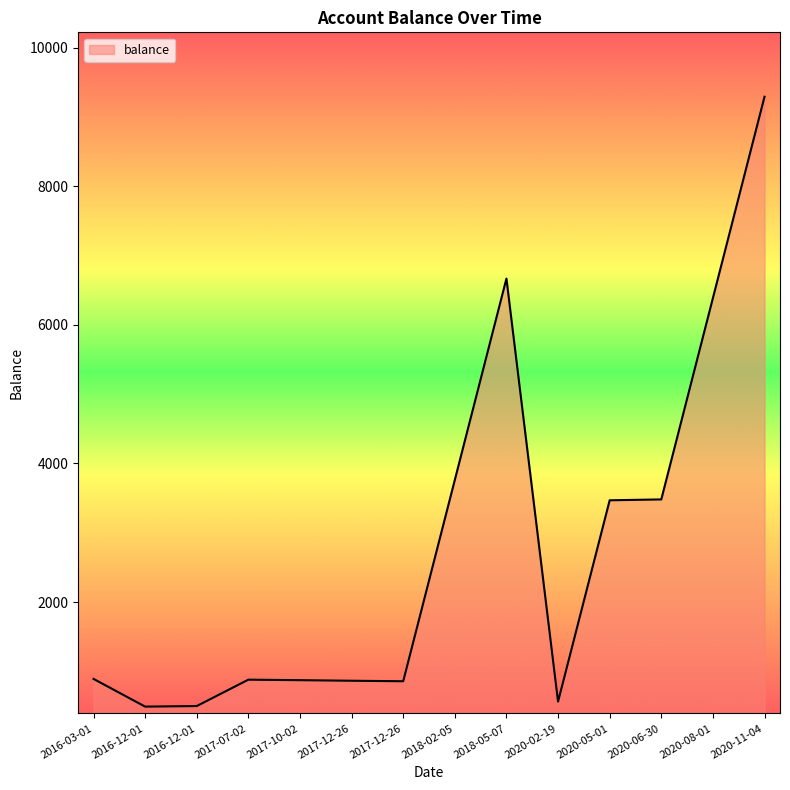

Does the chart display data point markers on the line(s)?

No